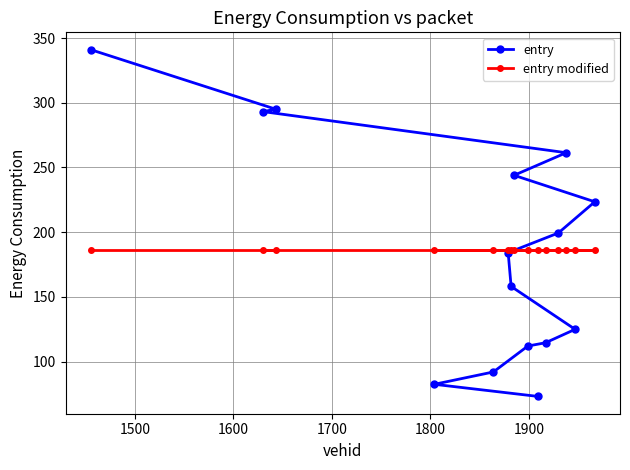

Which series has the widest spread of values?

entry